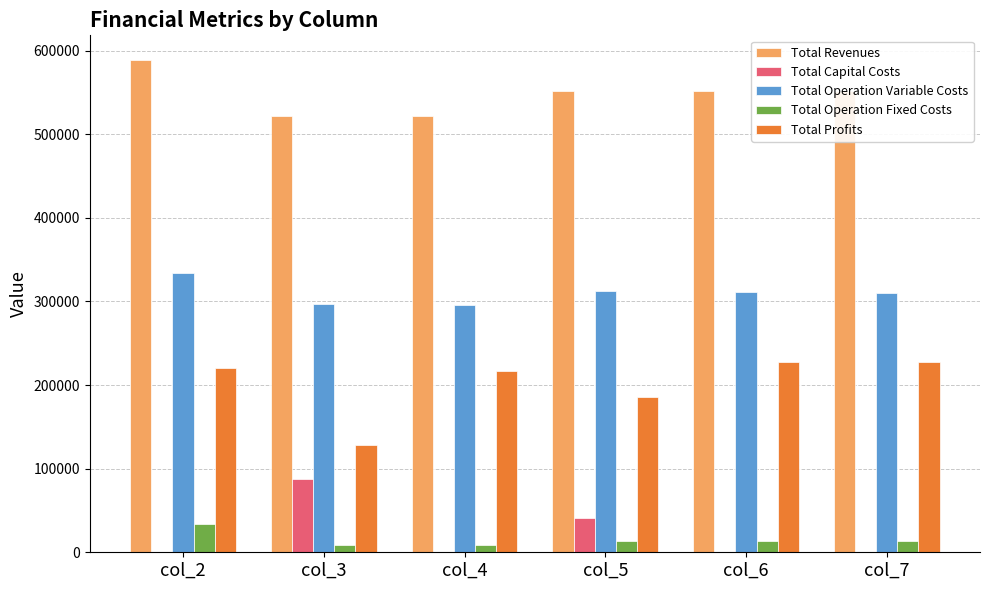

What is the sum of all Total Revenues values?

3289006.1